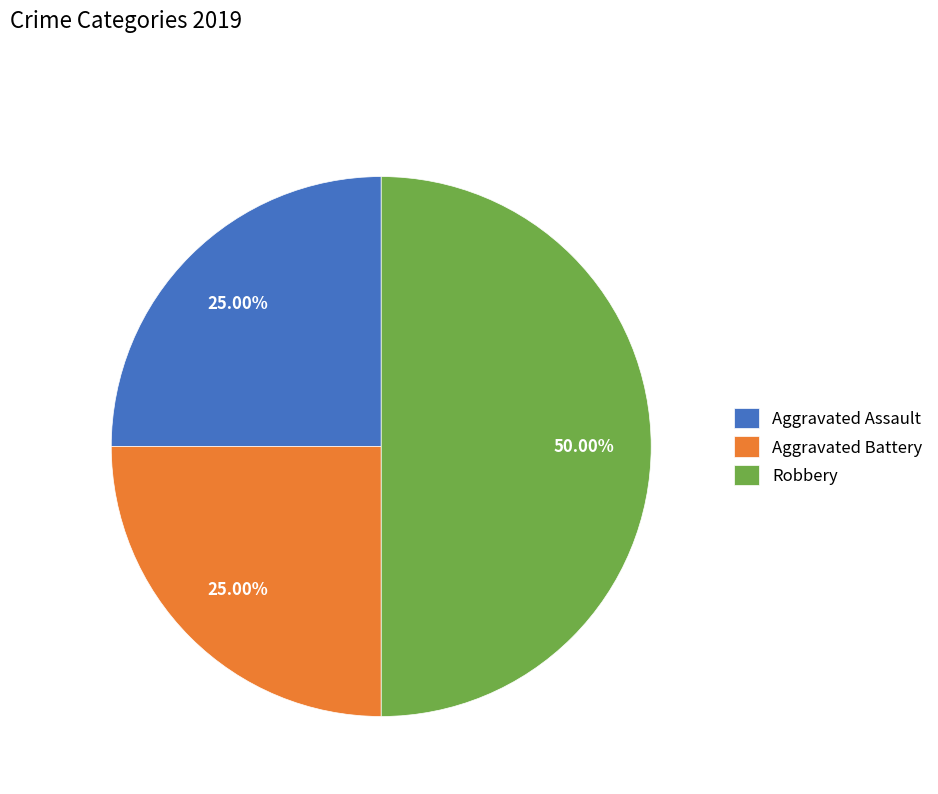

Approximately how many times larger is the value at Aggravated Assault compared to Aggravated Battery?

1.0